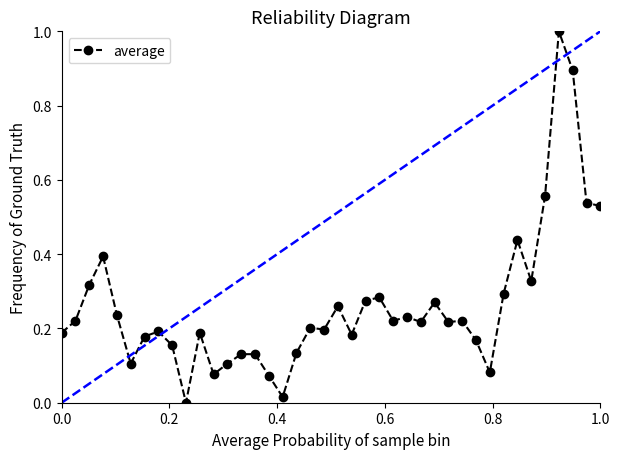

How many lines are shown in the chart?

1